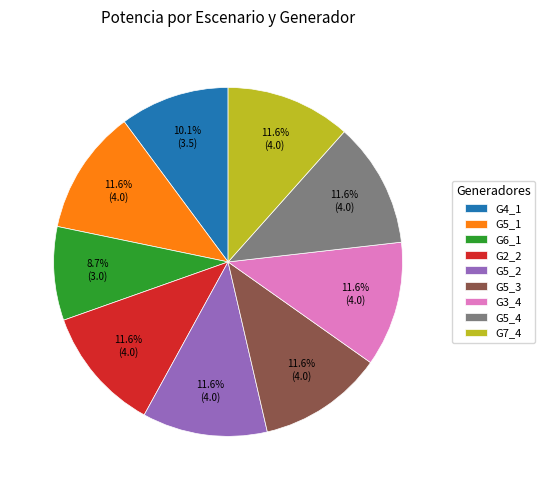

How much of the chart is everything except G6_1?

91.3%